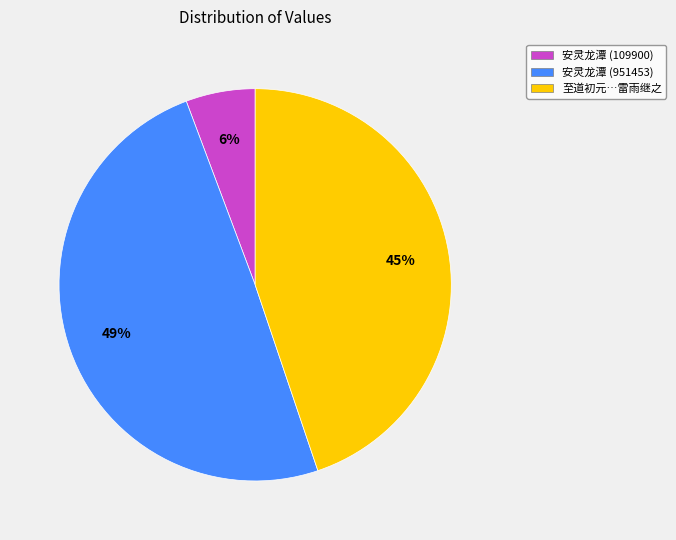

Between 至道初元…雷雨继之 and 安灵龙潭 (951453), which is larger?

安灵龙潭 (951453)